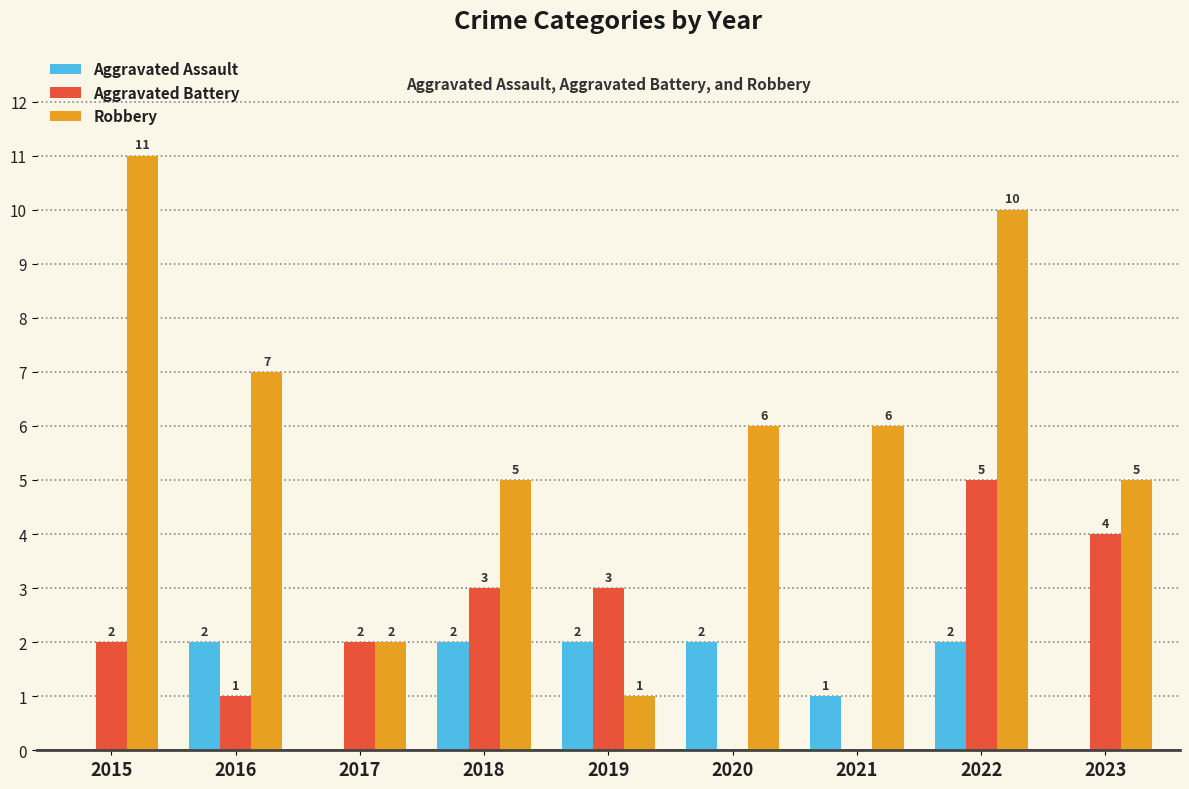

Is it true that Aggravated Assault equals 1 at 2015?

False